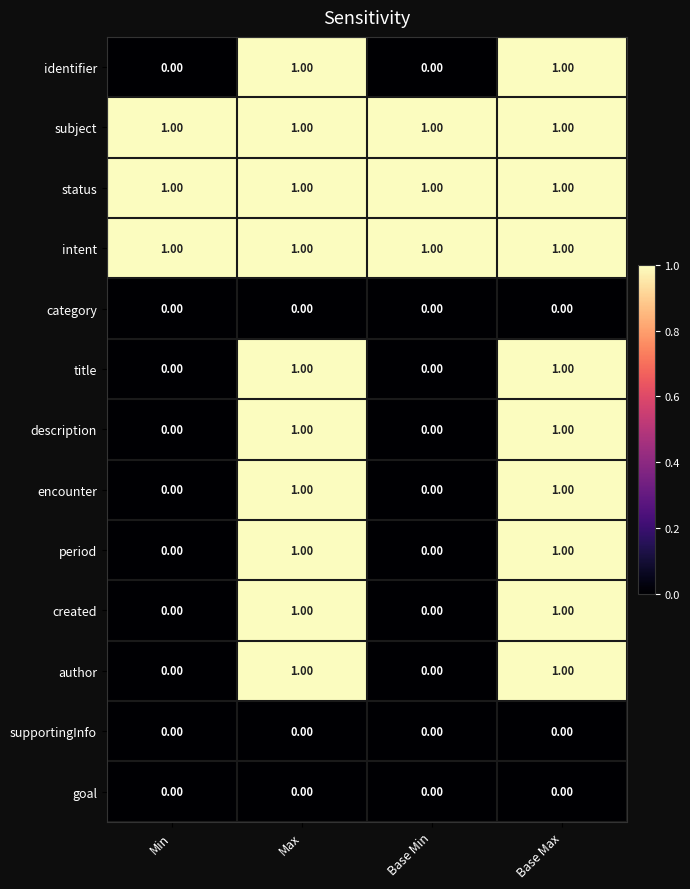

What is the total value across all series at Base Min?

3